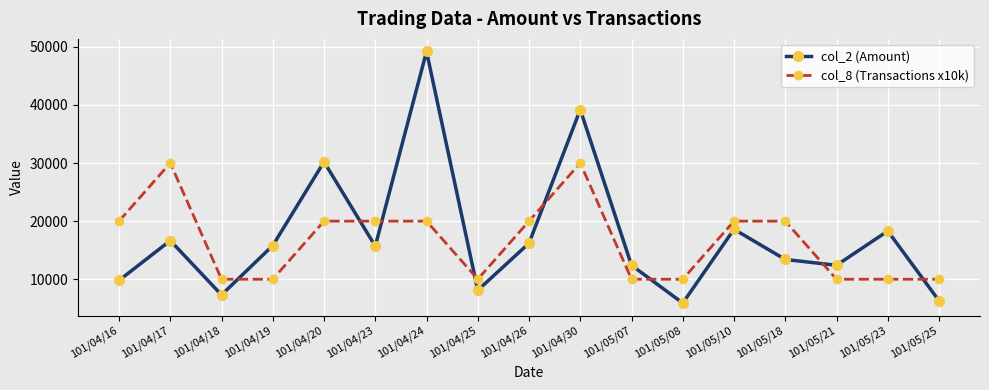

What position from the left is 101/04/24?

7